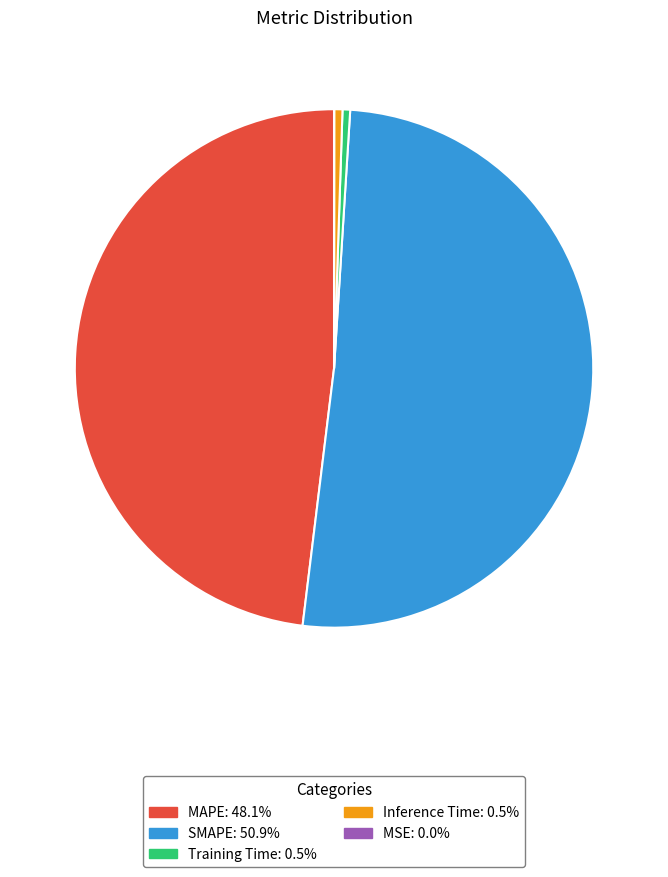

Combined, do SMAPE and Inference Time account for over 50%?

Yes